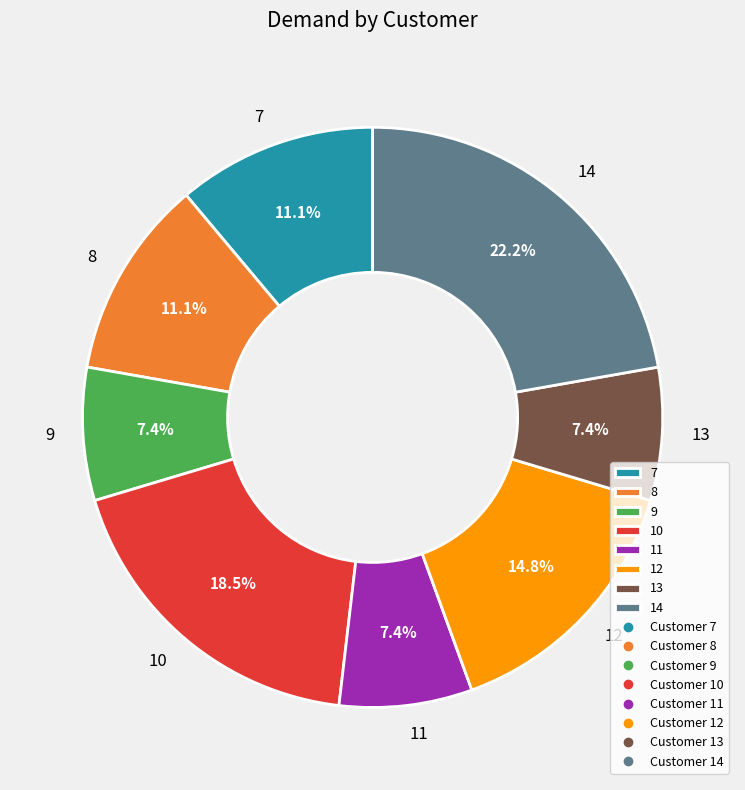

To the nearest percent, what percentage of the pie is 12?

15%